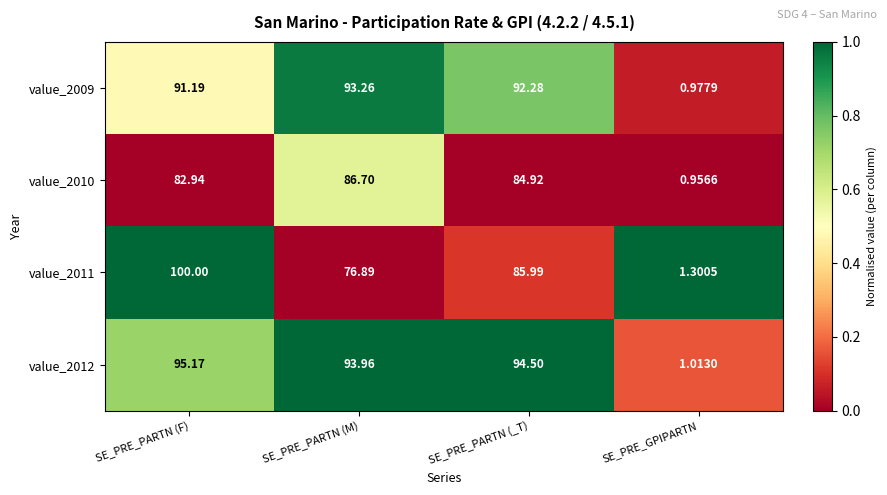

Between SE_PRE_PARTN (_T) and SE_PRE_GPIPARTN, which series saw the biggest shift?

value_2012